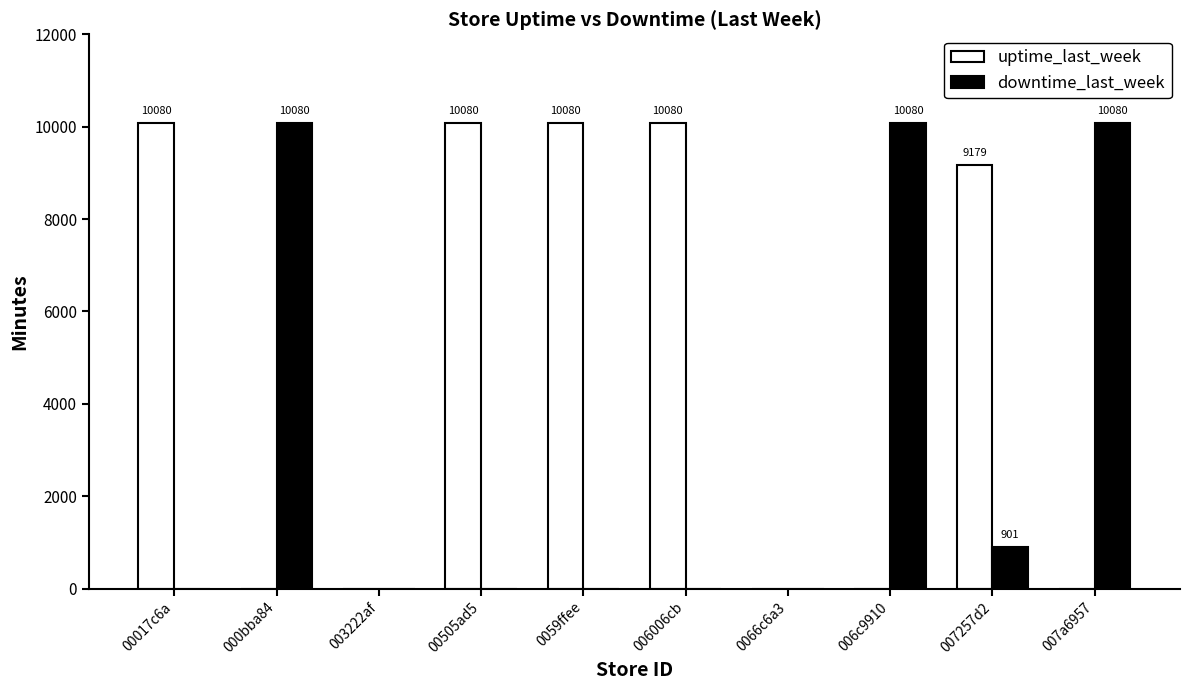

How many distinct data groups are displayed?

2